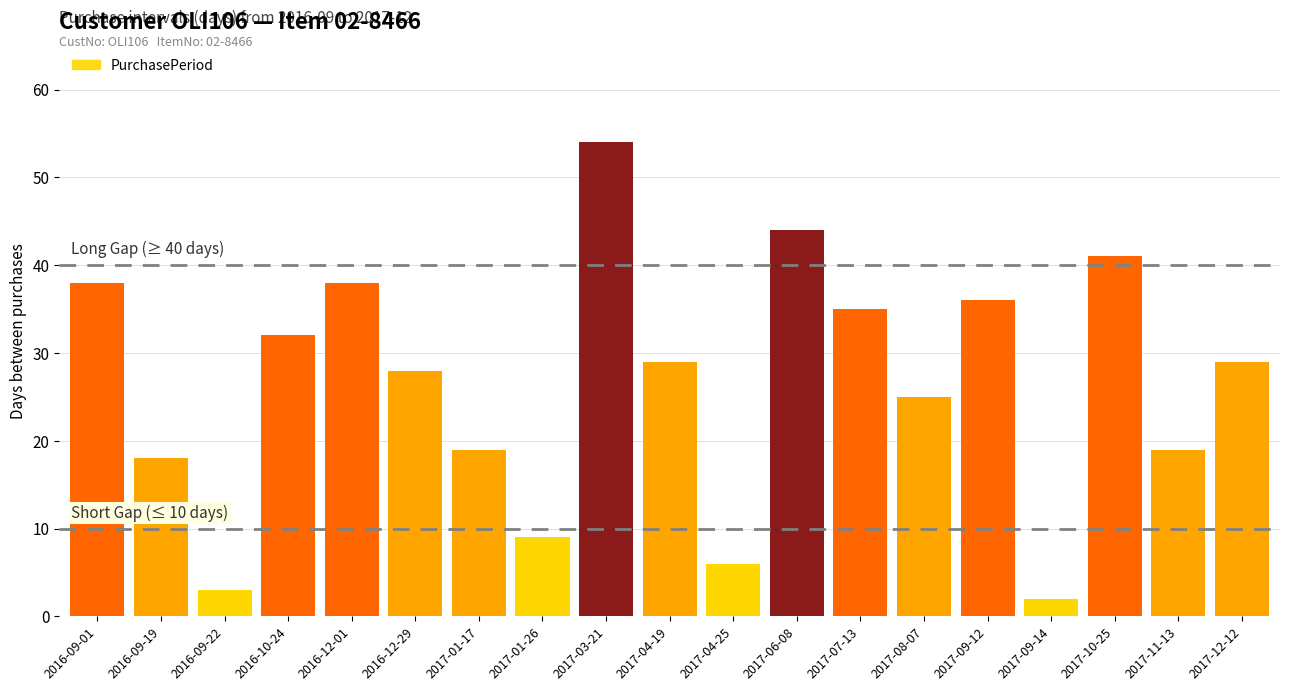

The value at 2017-11-13 is 8. True or false?

False